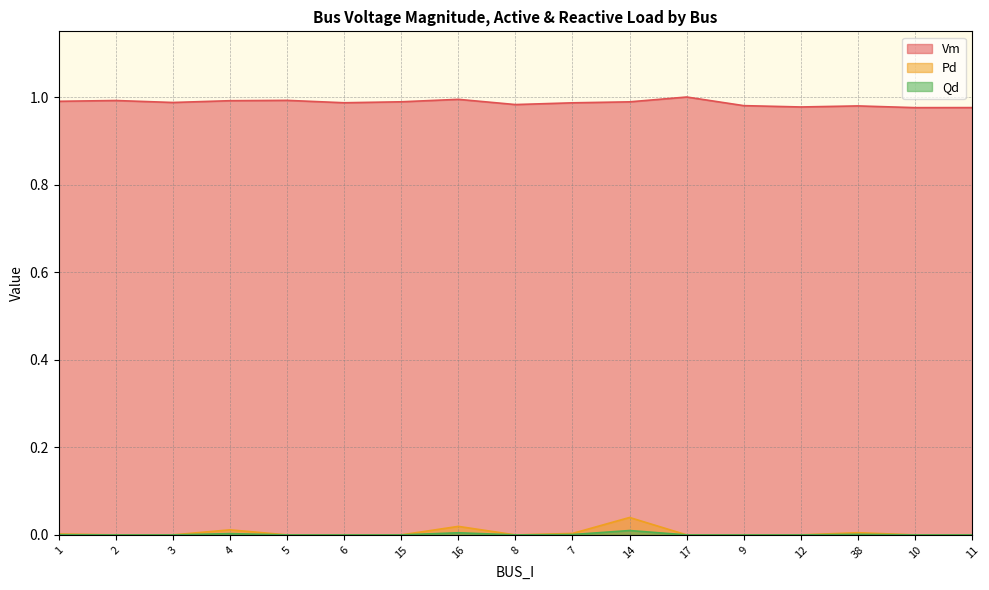

Where is the first local minimum for Vm?

3